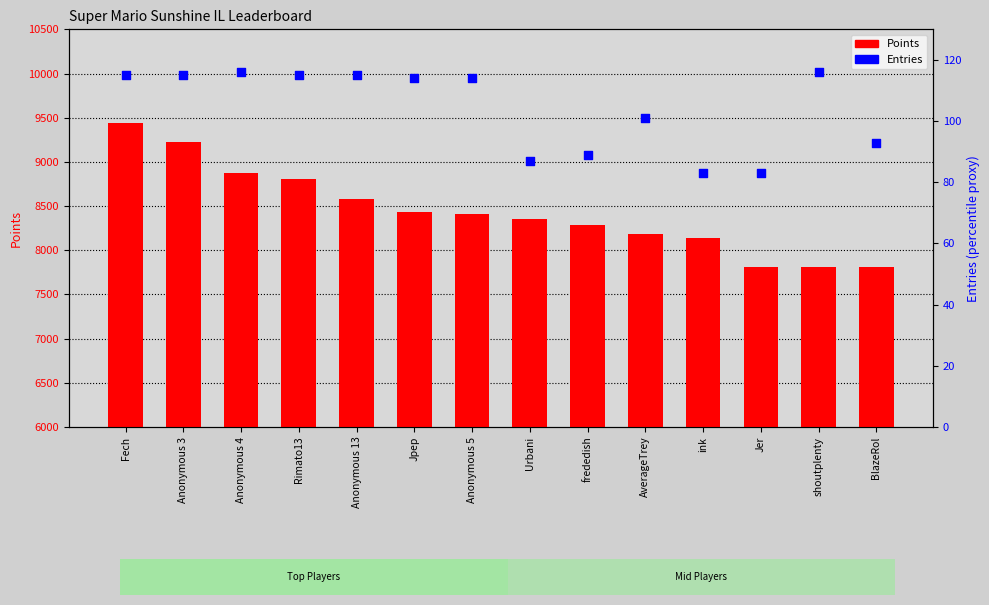

Which series reaches the maximum Y coordinate?

Points